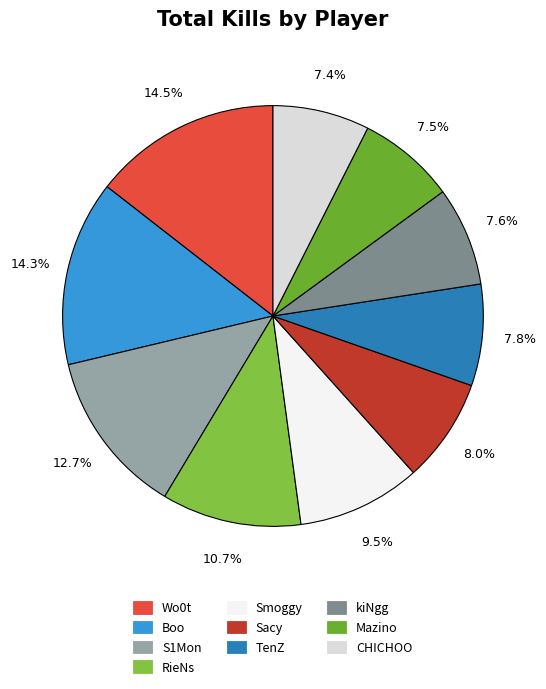

What is the change in value from Smoggy to TenZ?

-828